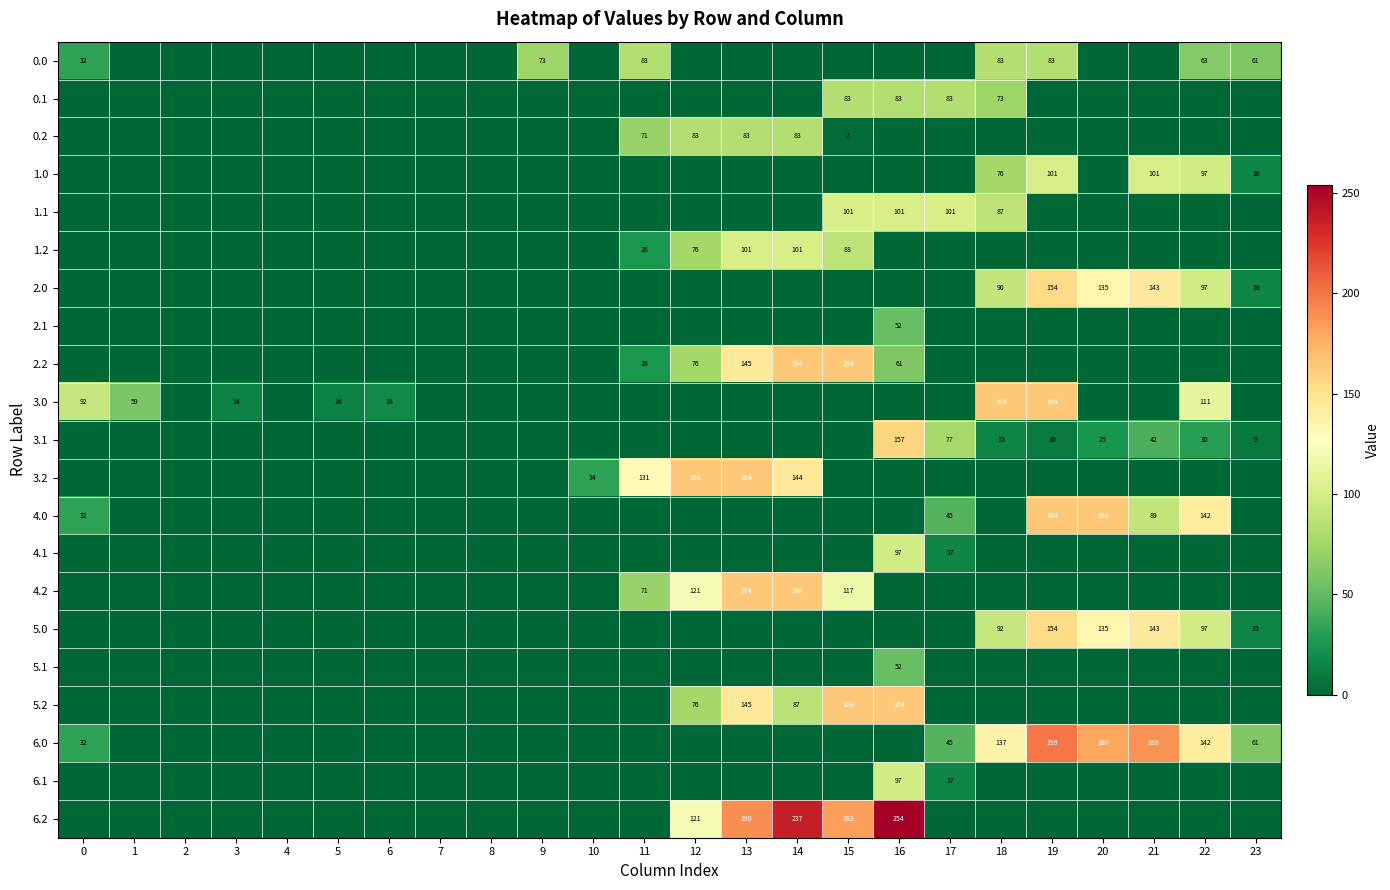

Which category has the lowest value across all series?

1